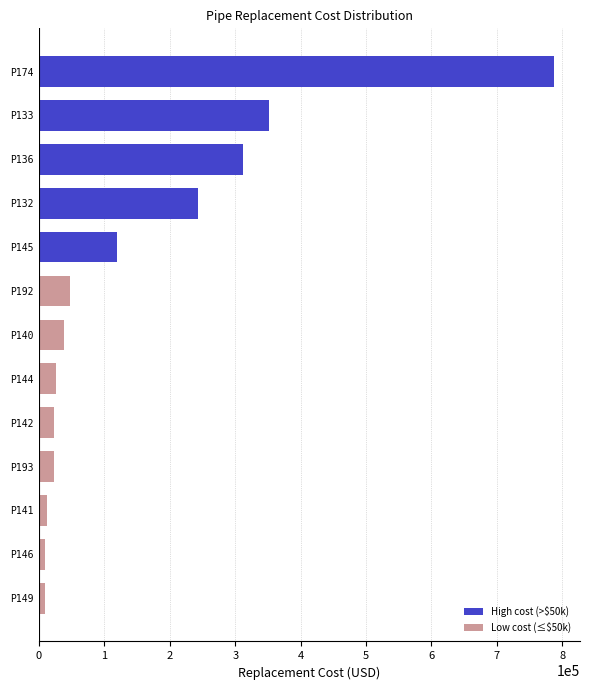

Which category has the highest value across all series?

P174